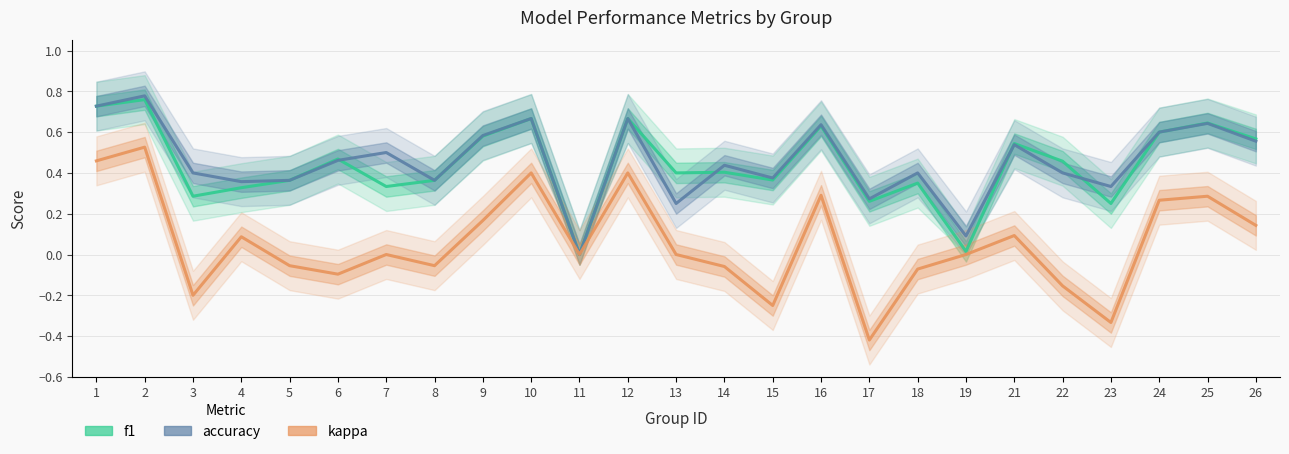

Is it true that kappa equals 0.4 at 10?

True